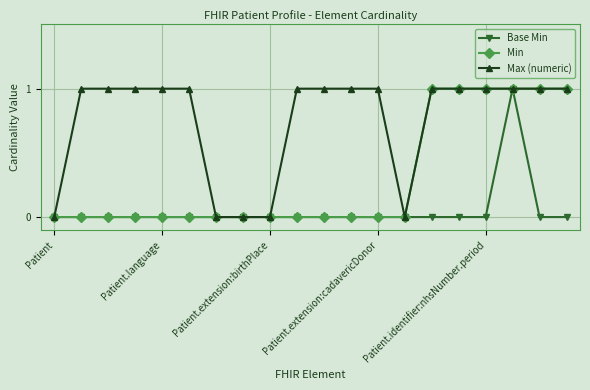

List the series in order of their overall mean, highest first.

Max (numeric), Min, Base Min